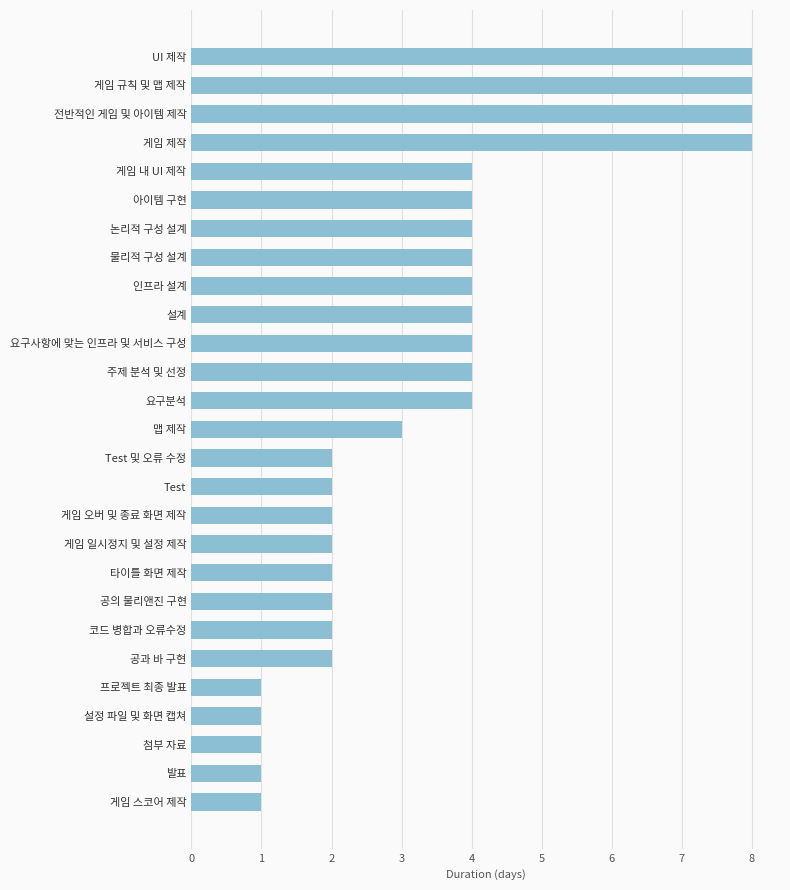

What is the average value?

3